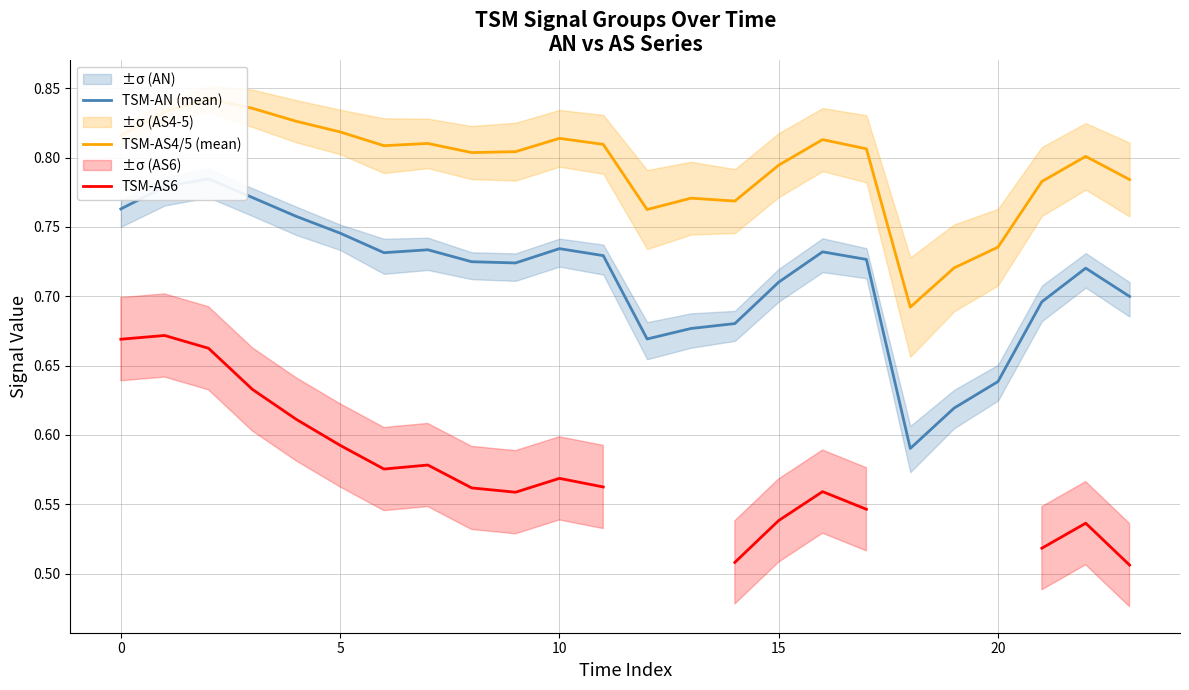

What is the smallest value displayed?

0.5